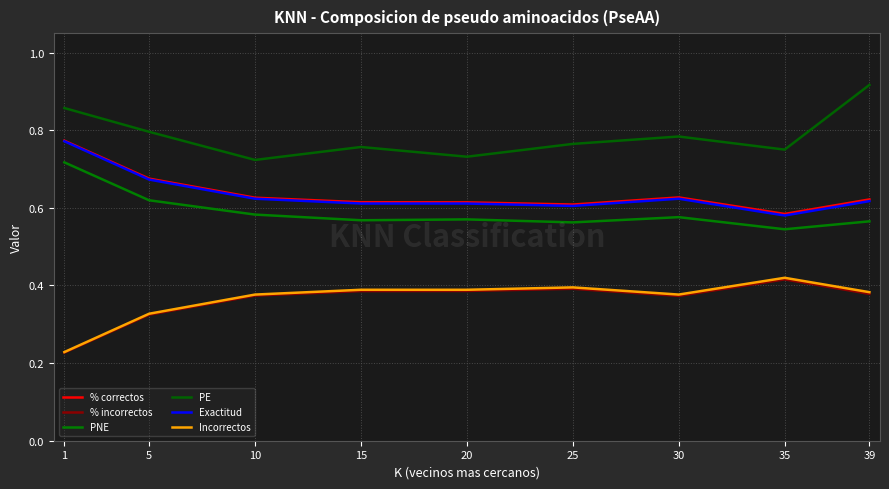

True or false: PNE has a value of 0.6 at 10.

True